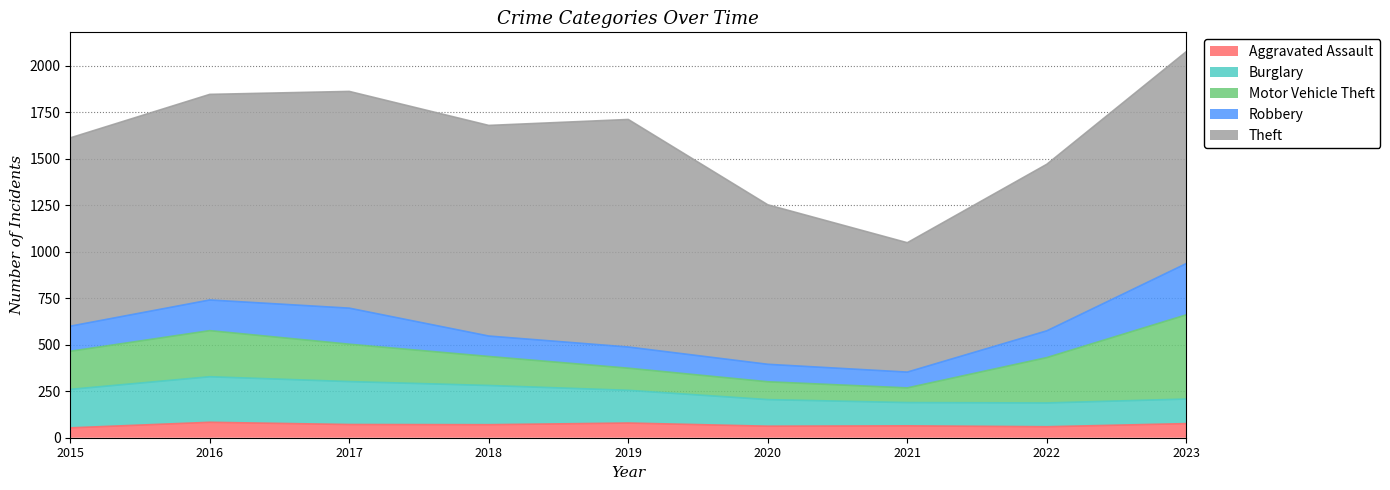

True or false: Motor Vehicle Theft and Aggravated Assault cross at least once.

False